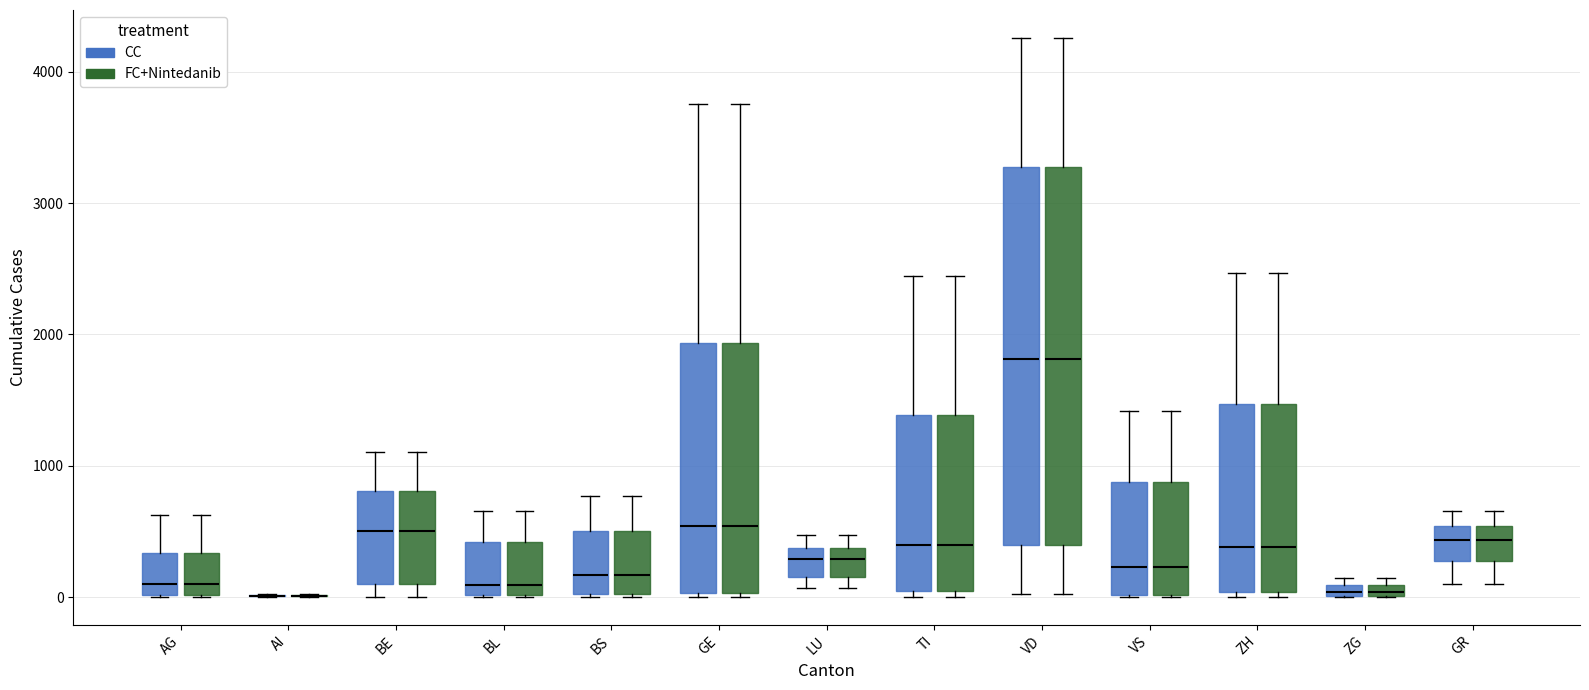

Where is the upper edge of the box for ZH (CC) on the y-axis? The values are not printed on the chart, so give them approximately, as read against the axis.

1500